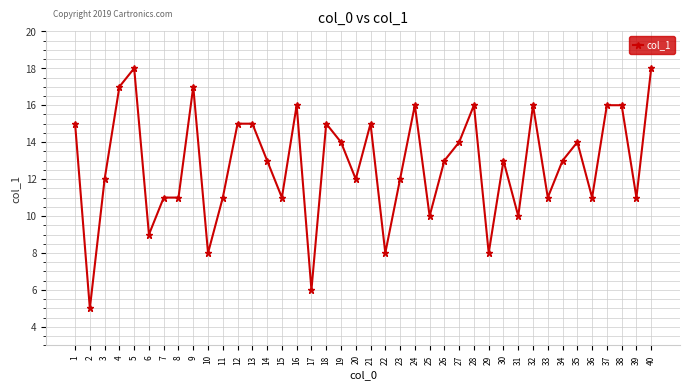

What value does the data have at 8?

11